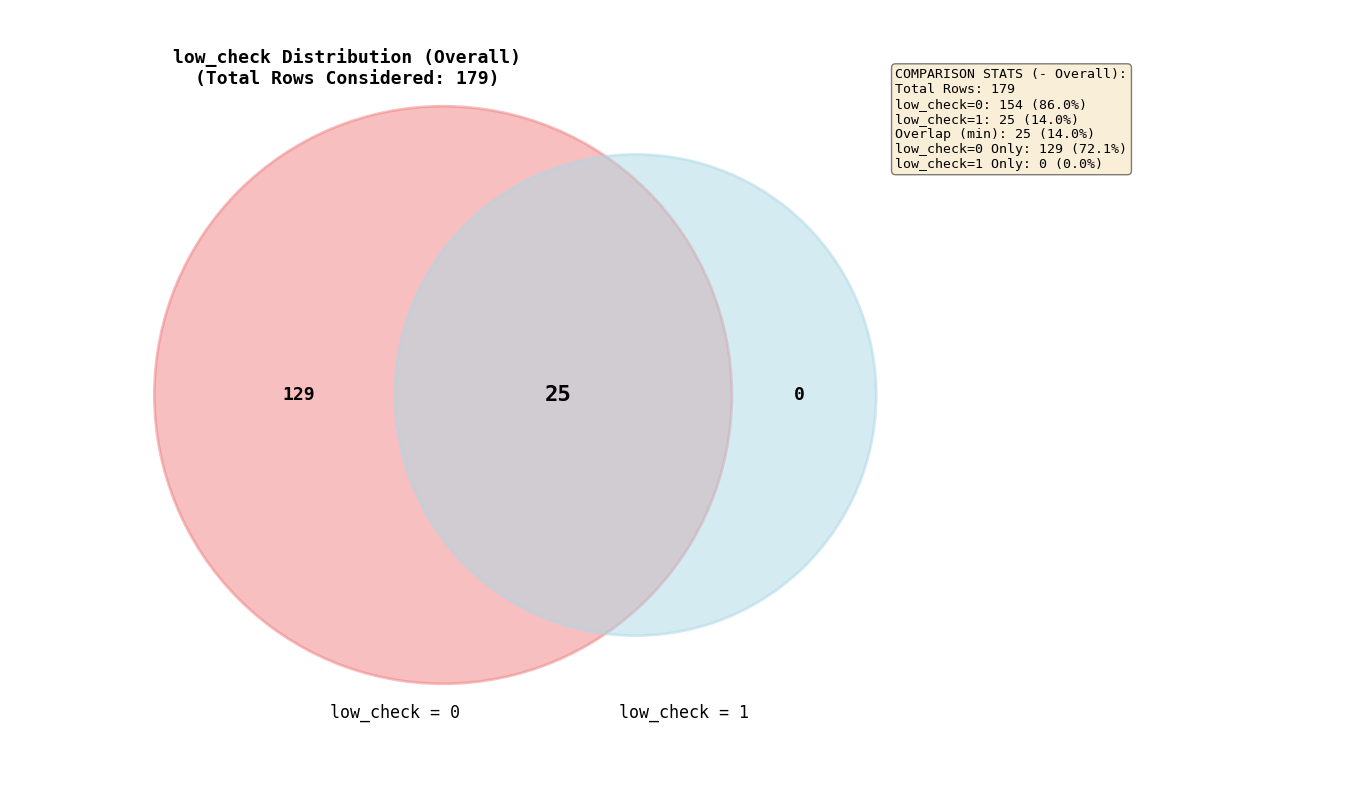

To the nearest percent, what percentage of the pie is low_check_0?

86%